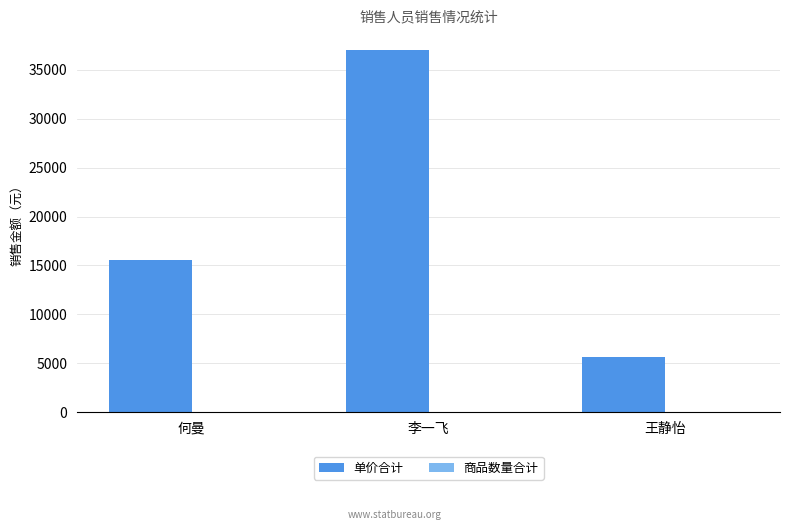

Is it true that 单价合计 equals 15550 at 何曼?

True